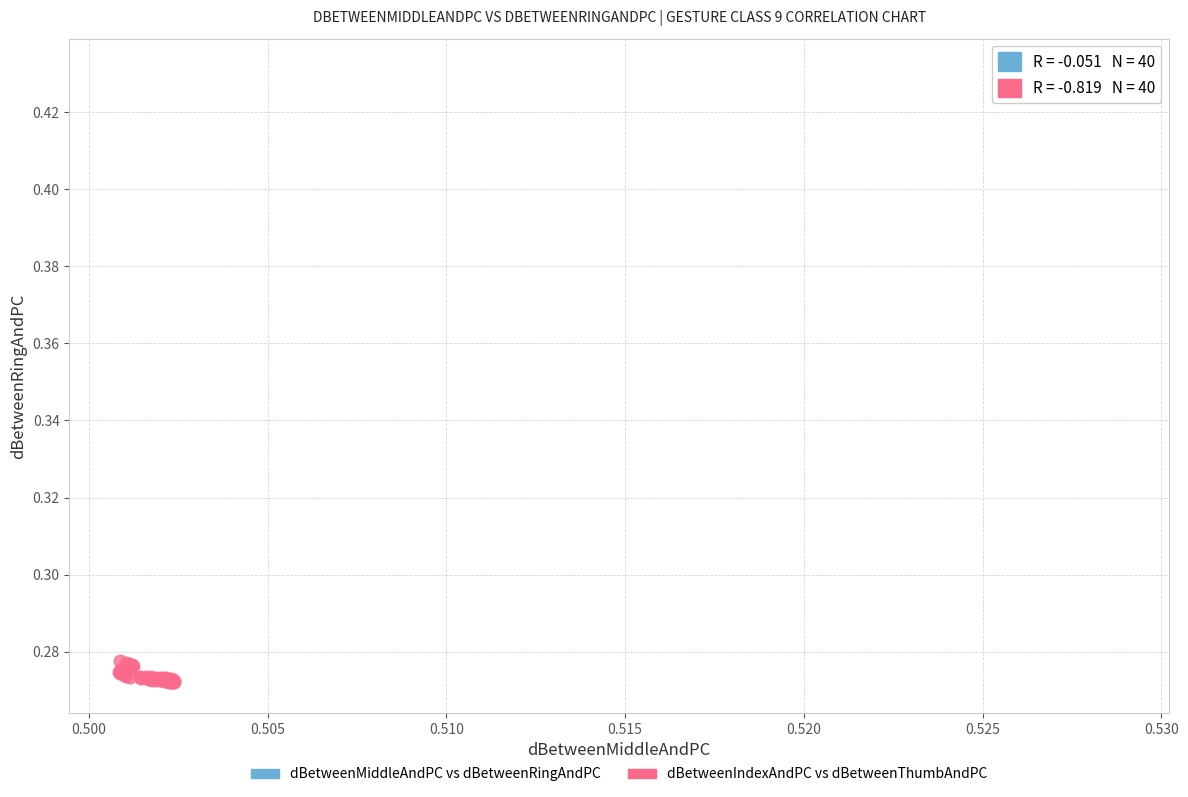

Which series contains the lowest Y value?

dBetweenIndexAndPC vs dBetweenThumbAndPC